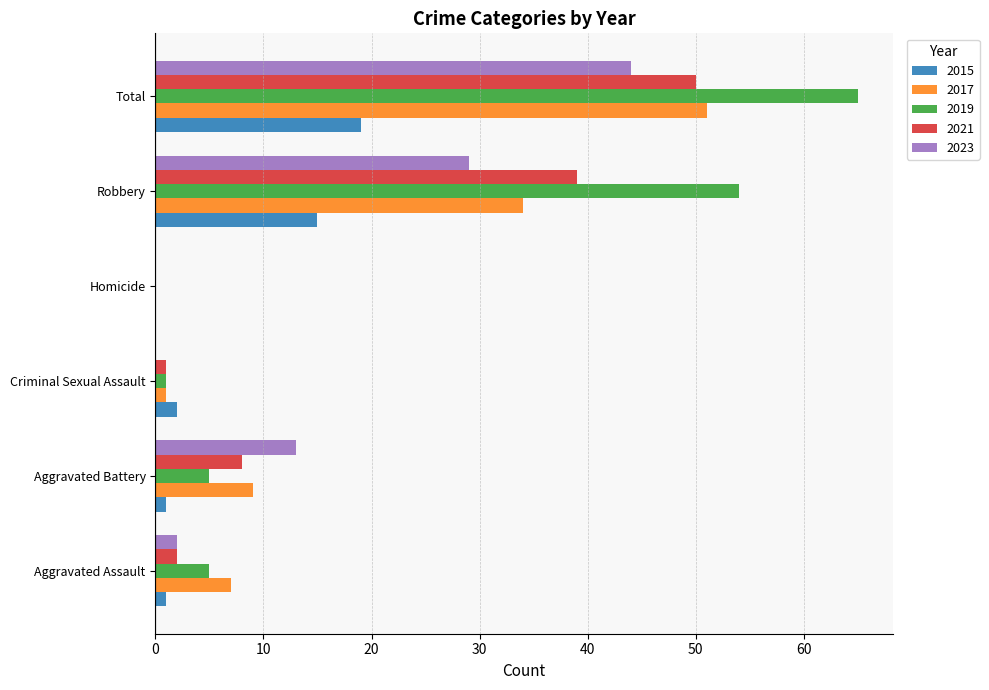

The value of 2015 at Robbery is 15. True or false?

True